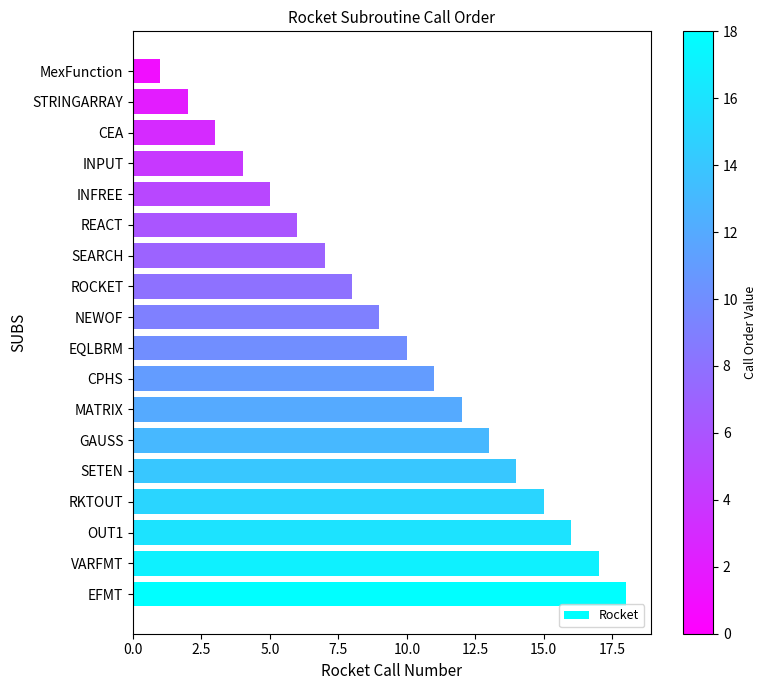

What is the change in value from EQLBRM to REACT?

-4